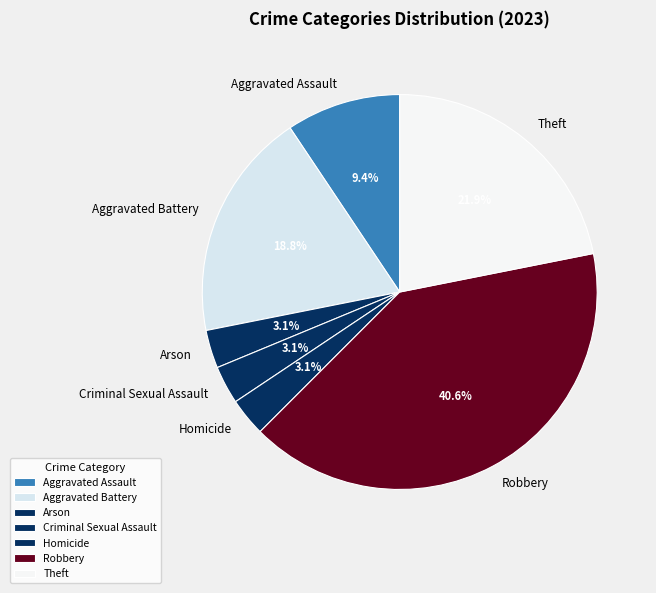

Is there a majority slice in this chart?

No